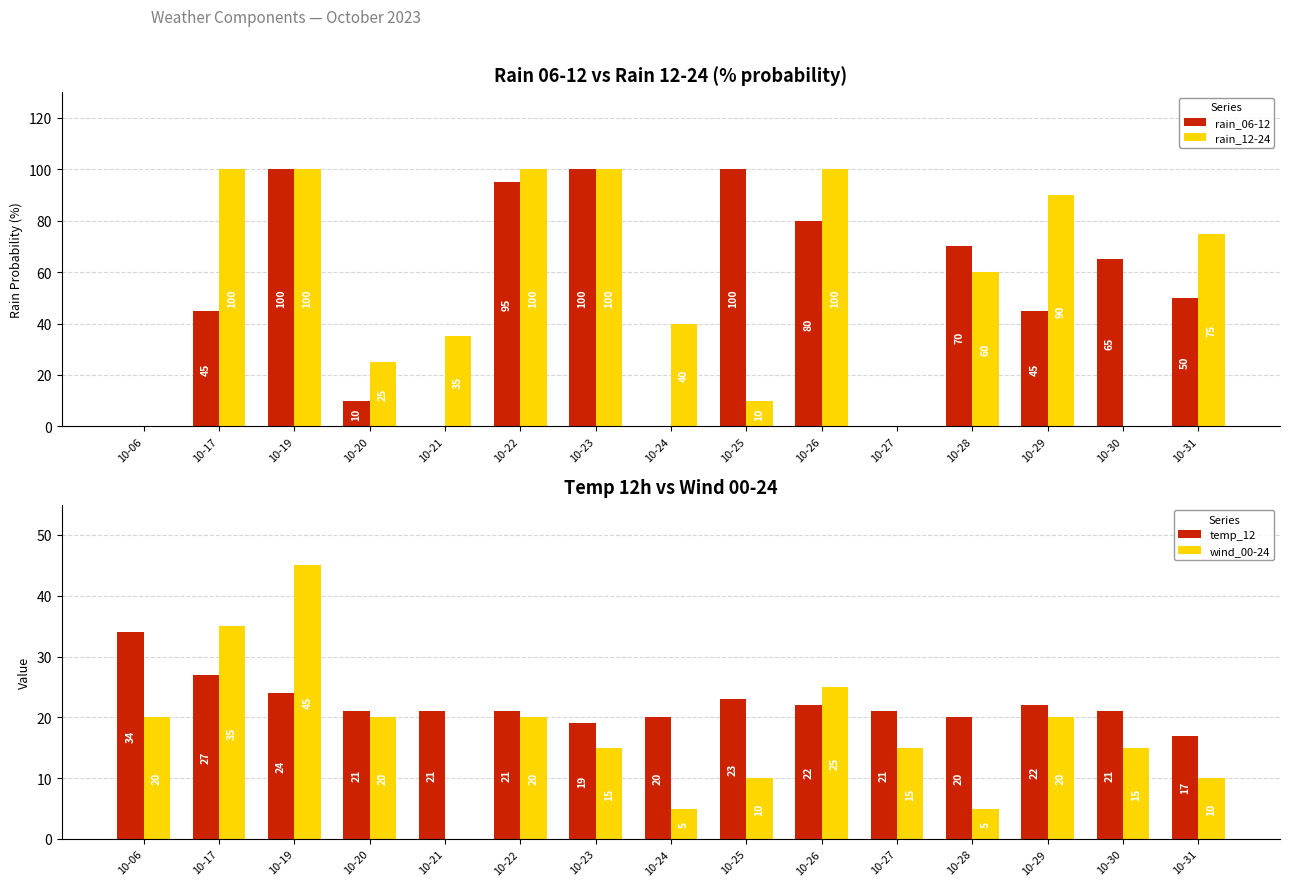

Rank the series at 10-17 from lowest to highest value.

temp_12, wind_00-24, rain_06-12, rain_12-24